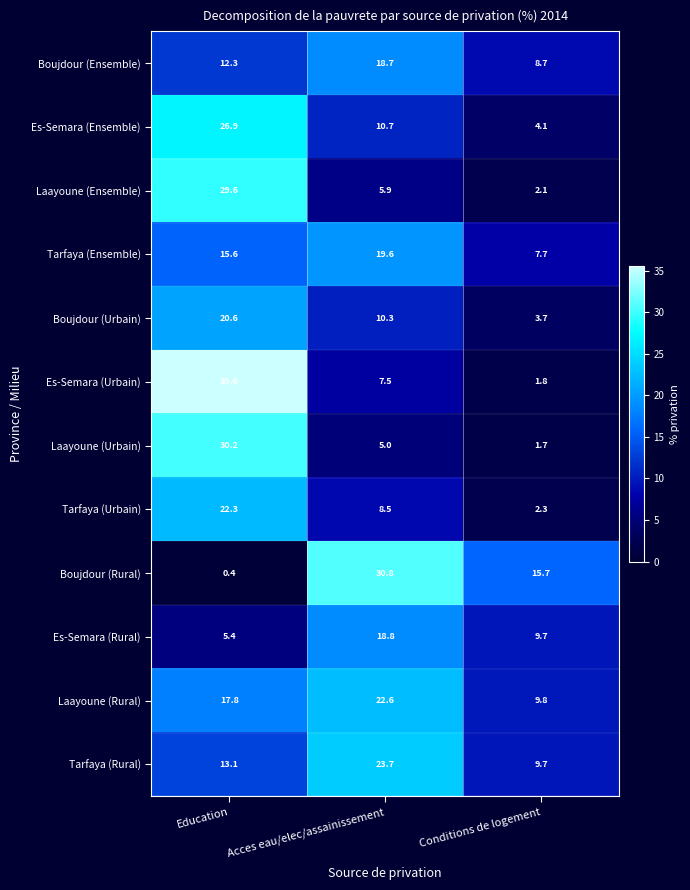

What is the difference between the highest and lowest values at Acces eau/elec/assainissement?

25.8